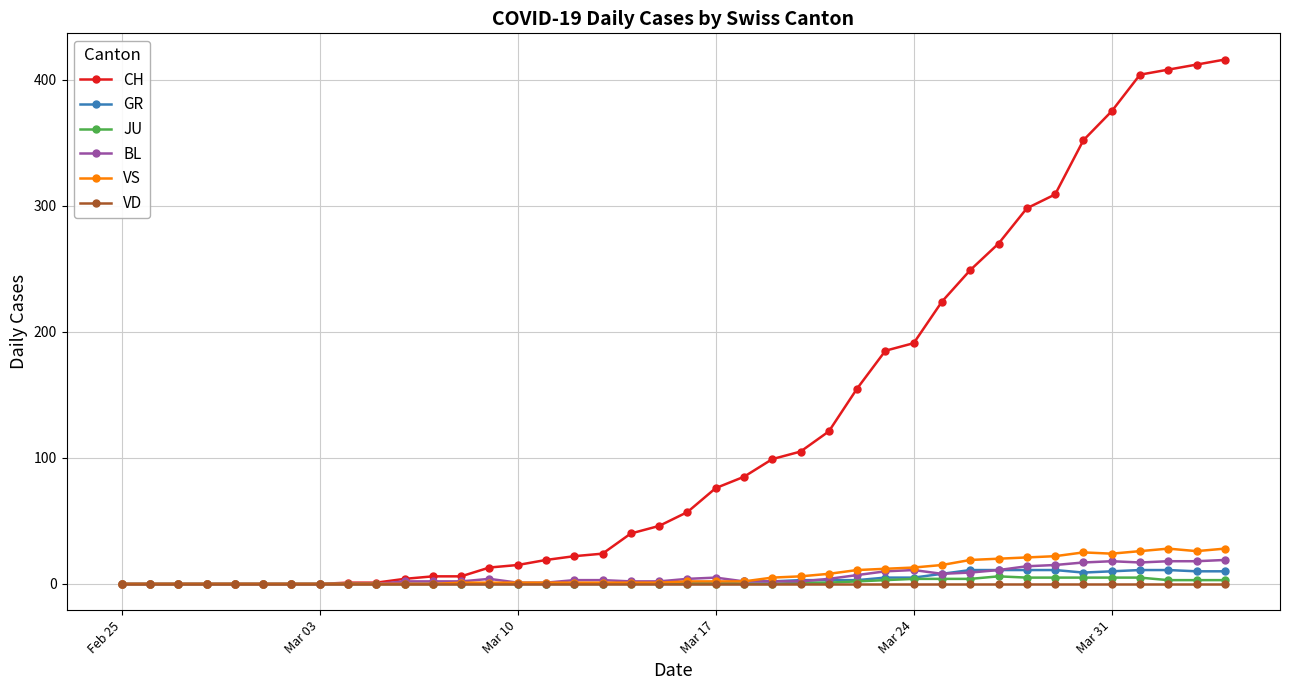

What is the maximum value for CH?

416